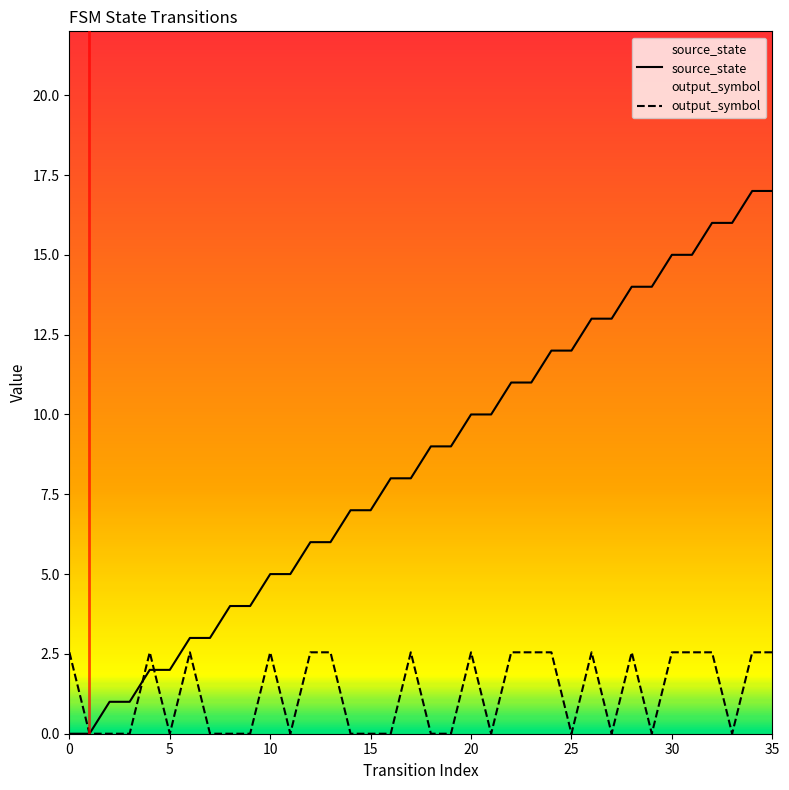

What is the spread (max minus min) of values at 32?

13.4